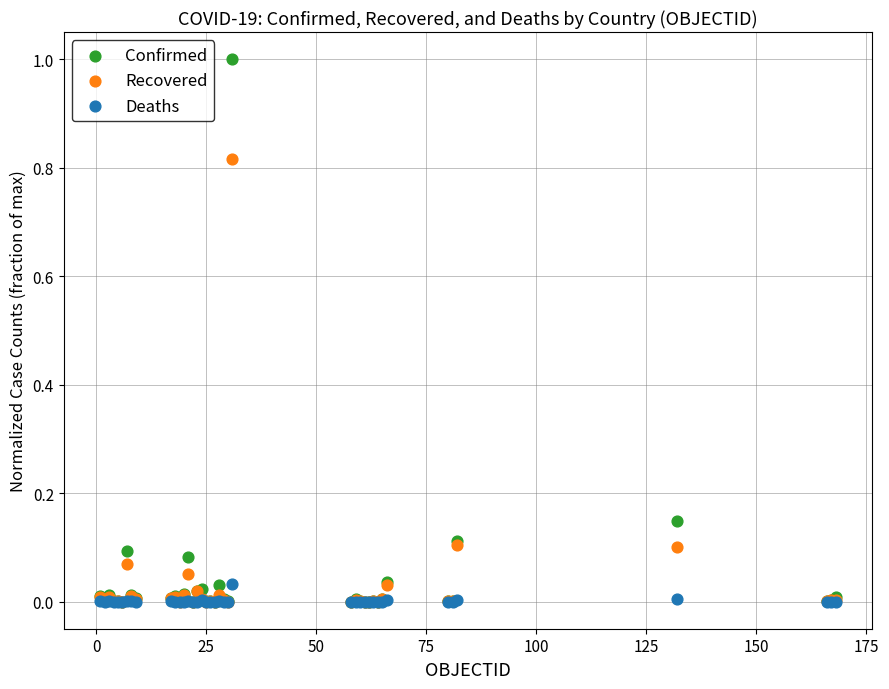

What are all the series names shown in the legend?

Confirmed, Recovered, Deaths